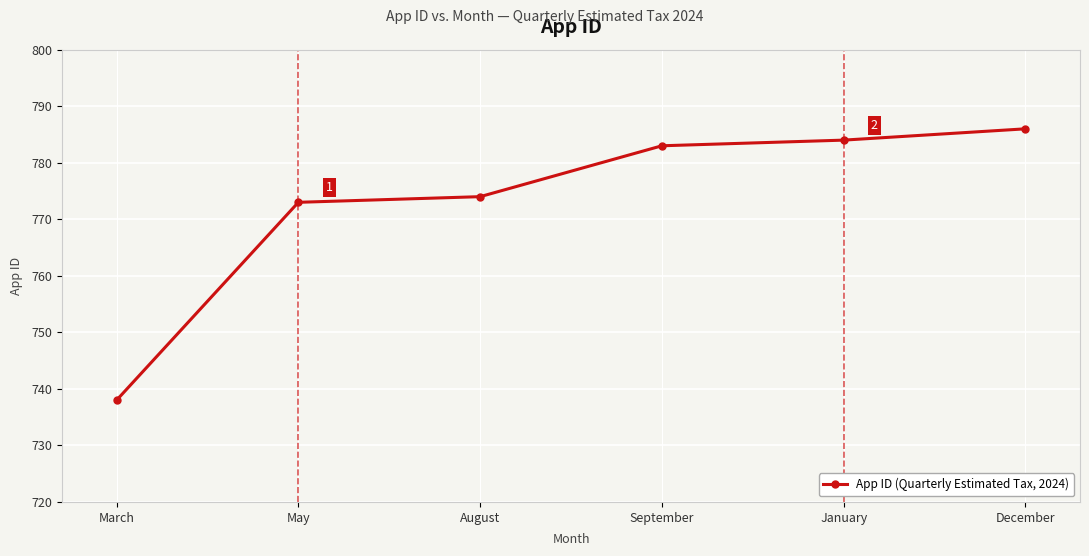

How many values are below 783?

3